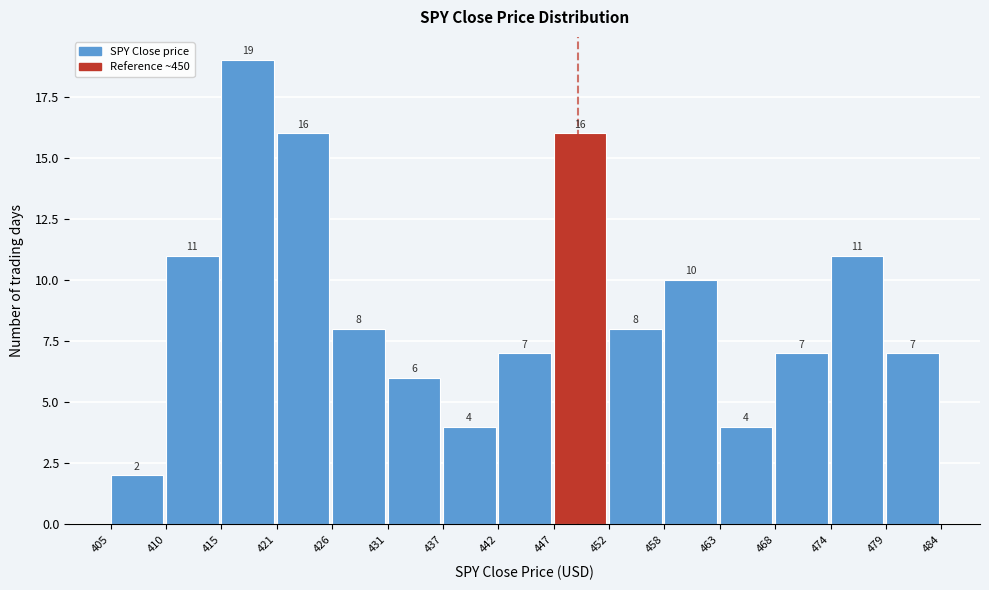

Reading left to right, what are all the values shown in this chart?

2	11	19	16	8	6	4	7	16	8	10	4	7	11	7